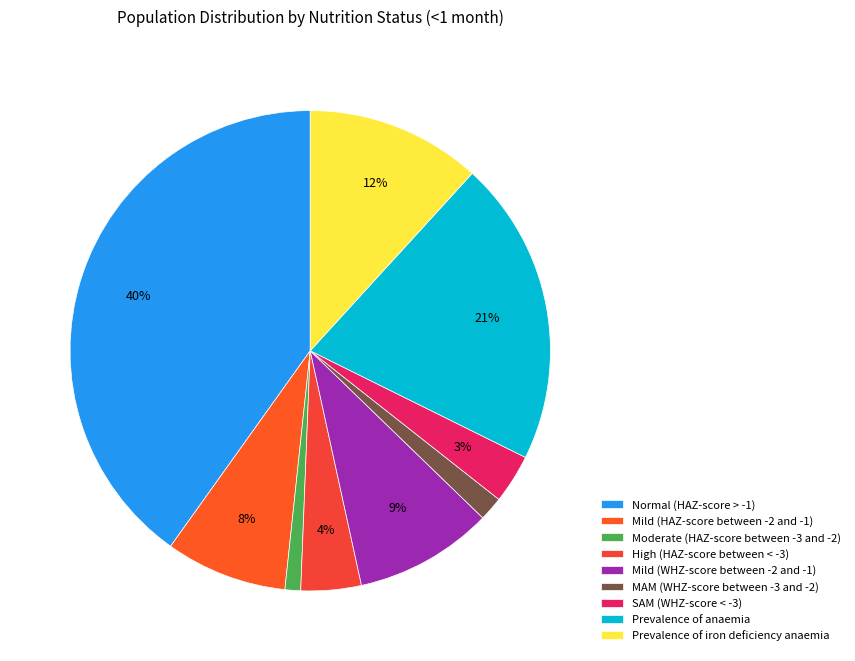

The Mild (WHZ-score between -2 and -1) slice represents 16% of the pie. True or false?

False